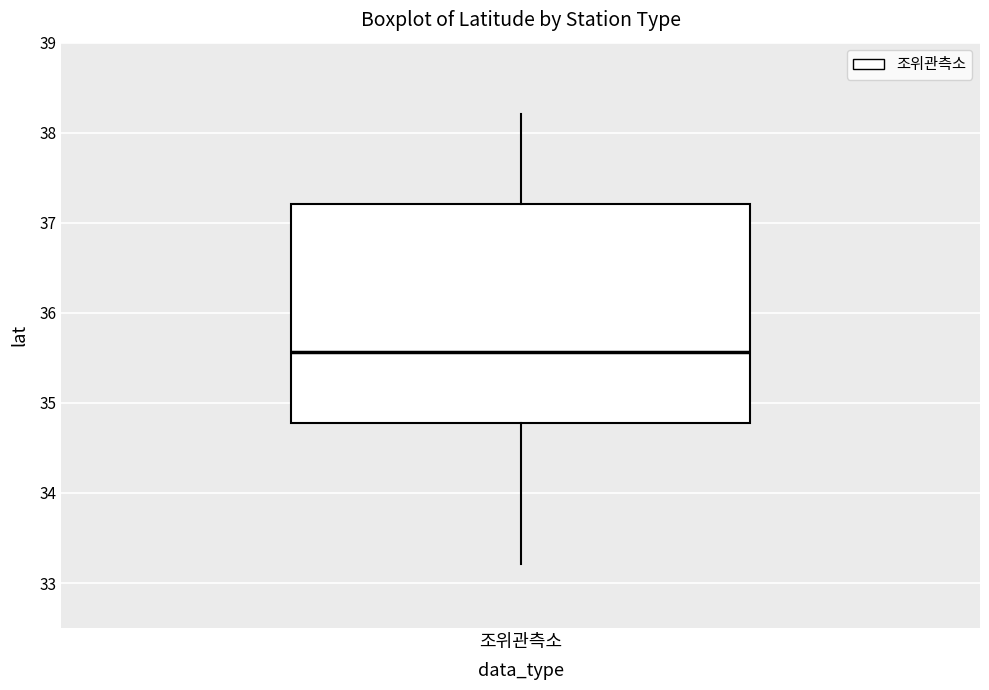

Read this box plot against the y-axis: the position of the median line, the range covered by the box, and the ends of both whiskers. The values are not printed on the chart, so give them approximately, as read against the axis.

median 35.6, box 34.8 to 37.2, whiskers 33.2 to 38.2